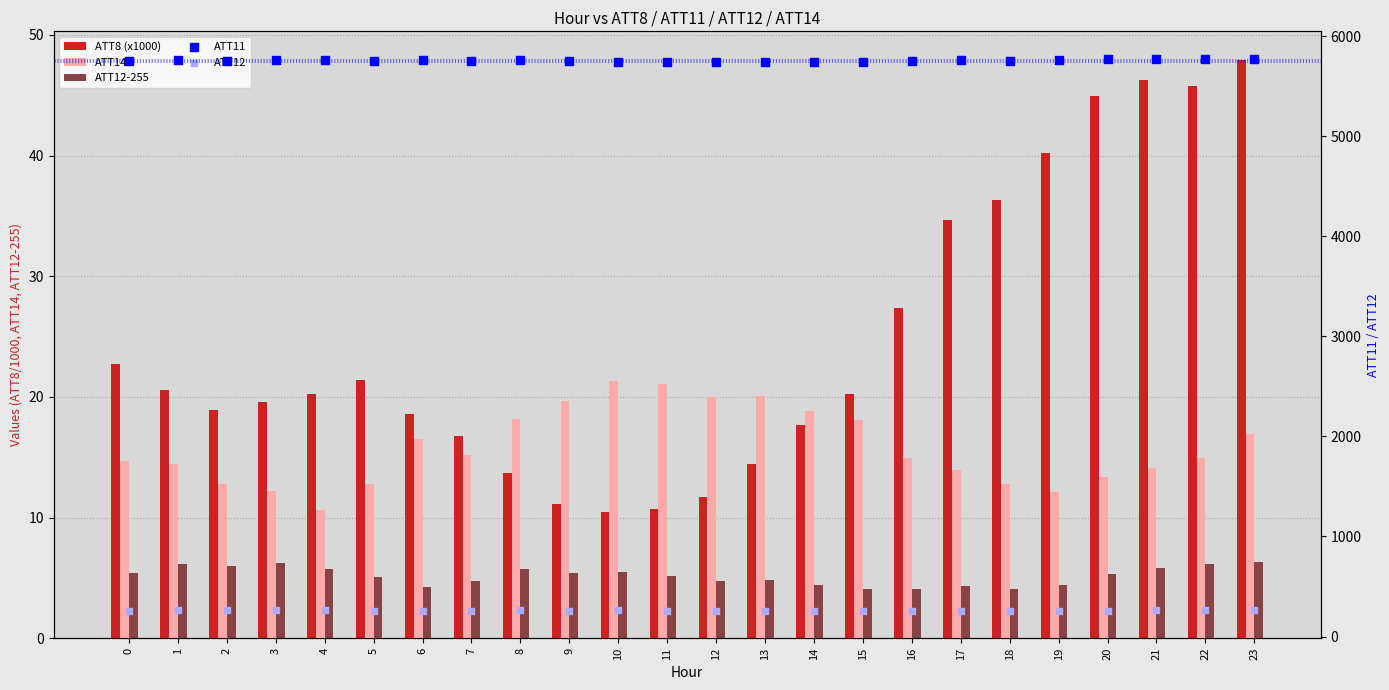

Which series reaches the minimum Y coordinate?

ATT12-255